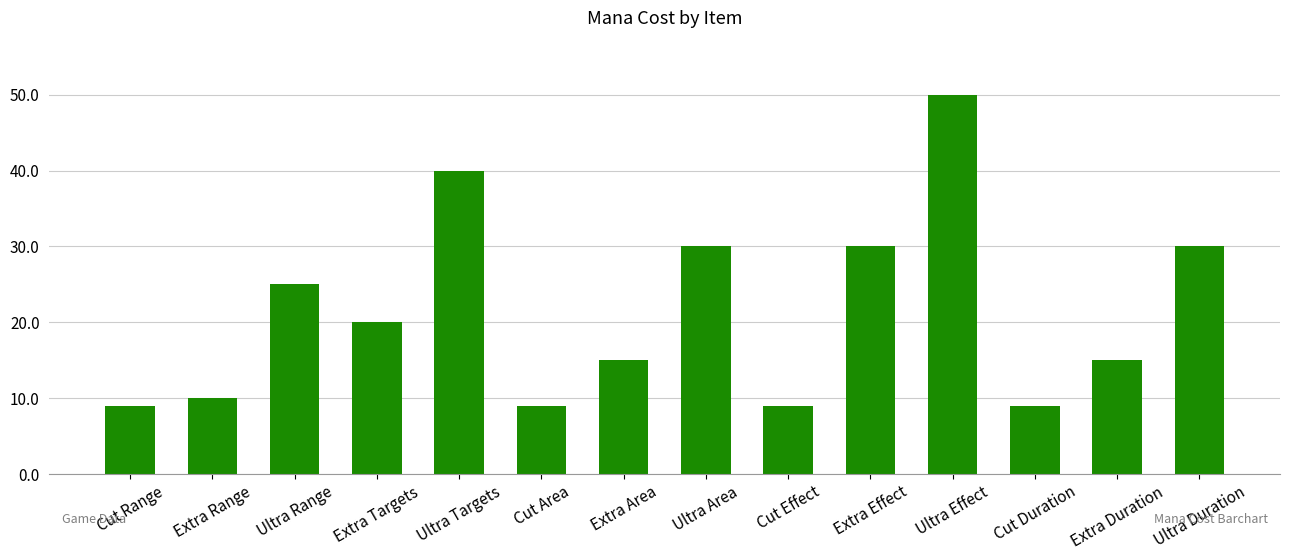

What is the change in value from Ultra Range to Extra Duration?

-10